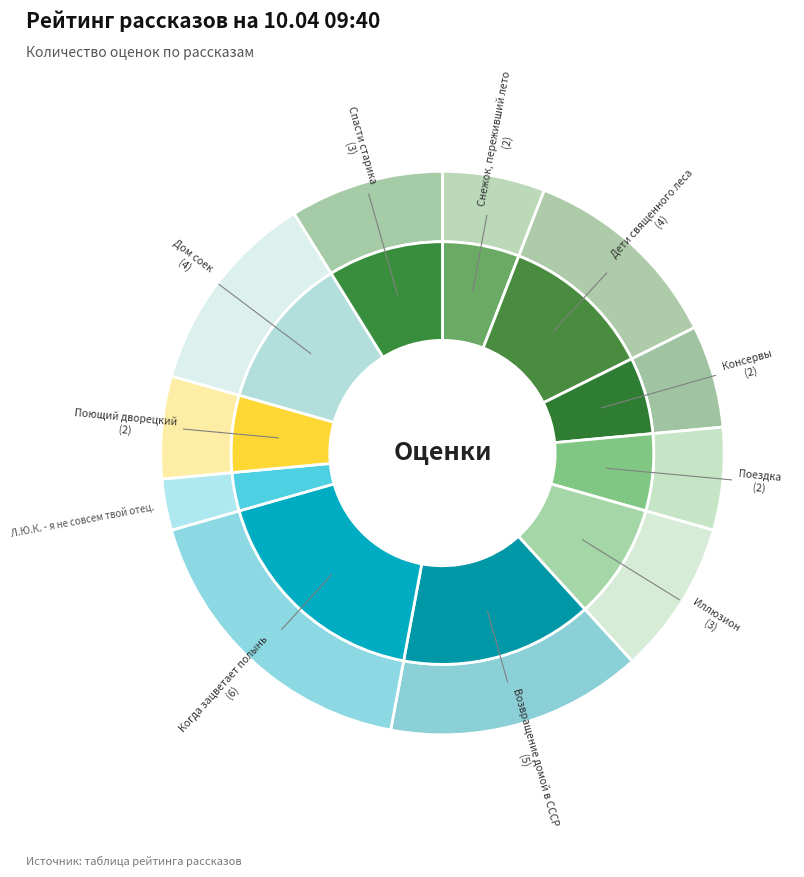

How many slices are in this pie chart?

11